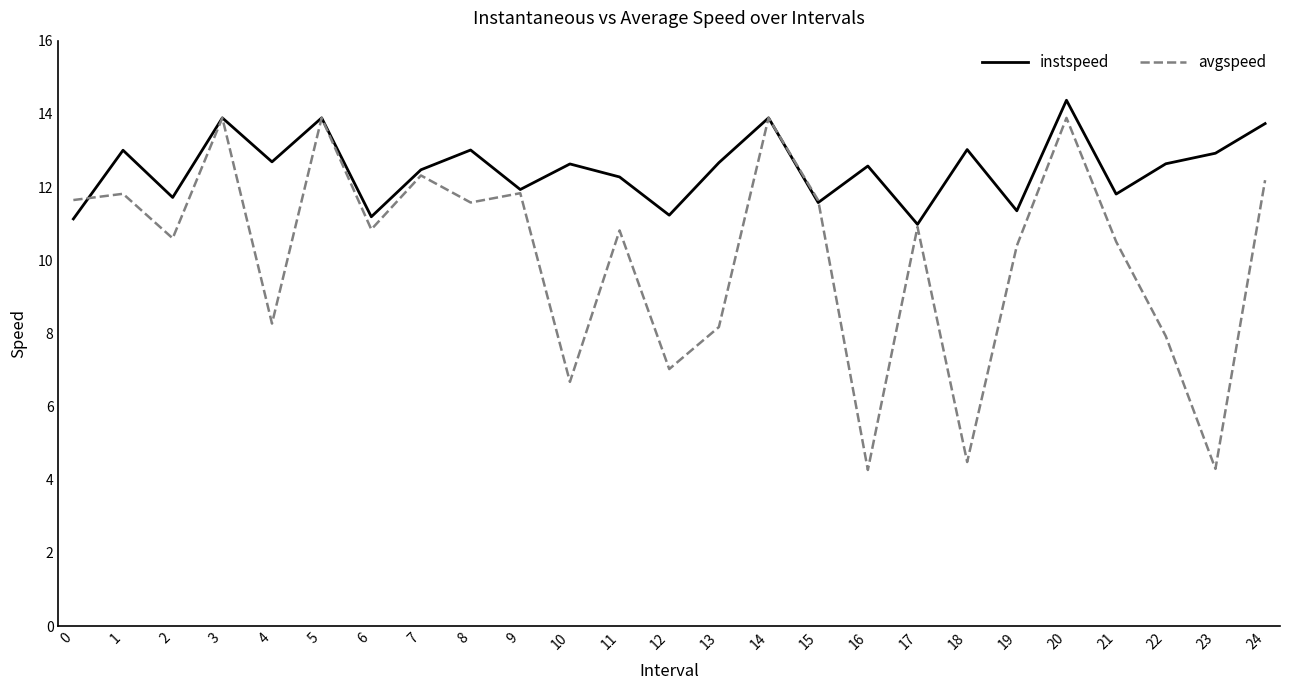

What is the approximate value of avgspeed at 15?

11.6